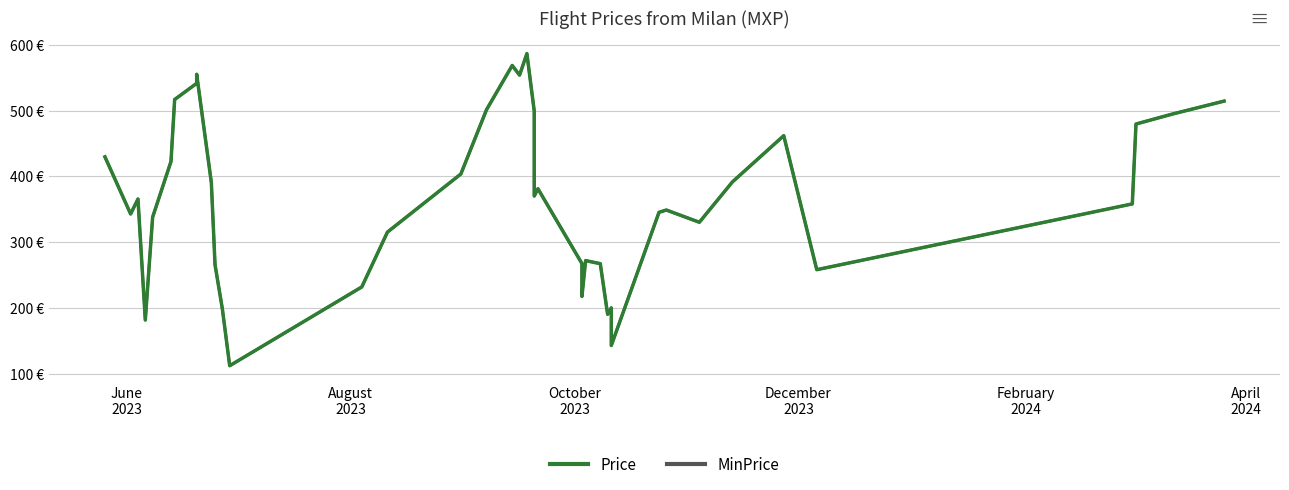

Is it true that MinPrice equals 714.1 at 15?

False